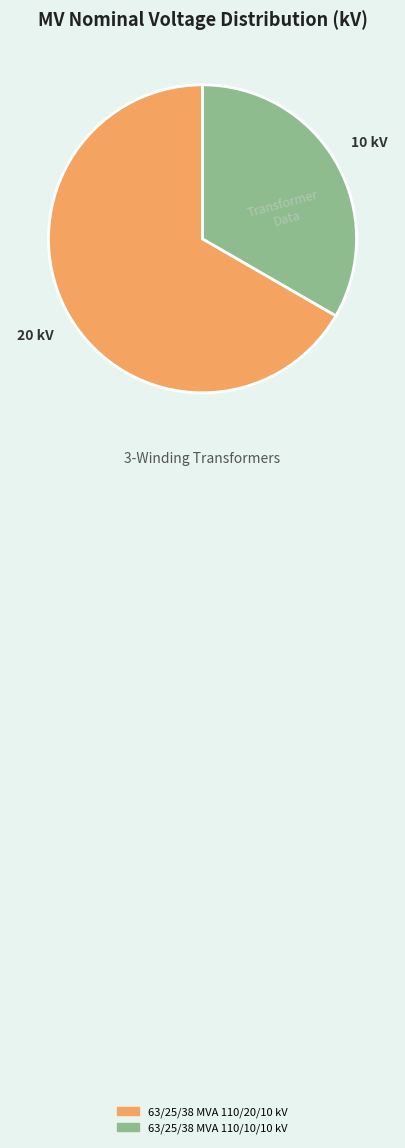

What is the ratio of the value at 63/25/38 MVA 110/10/10 kV to the value at 63/25/38 MVA 110/20/10 kV?

0.5